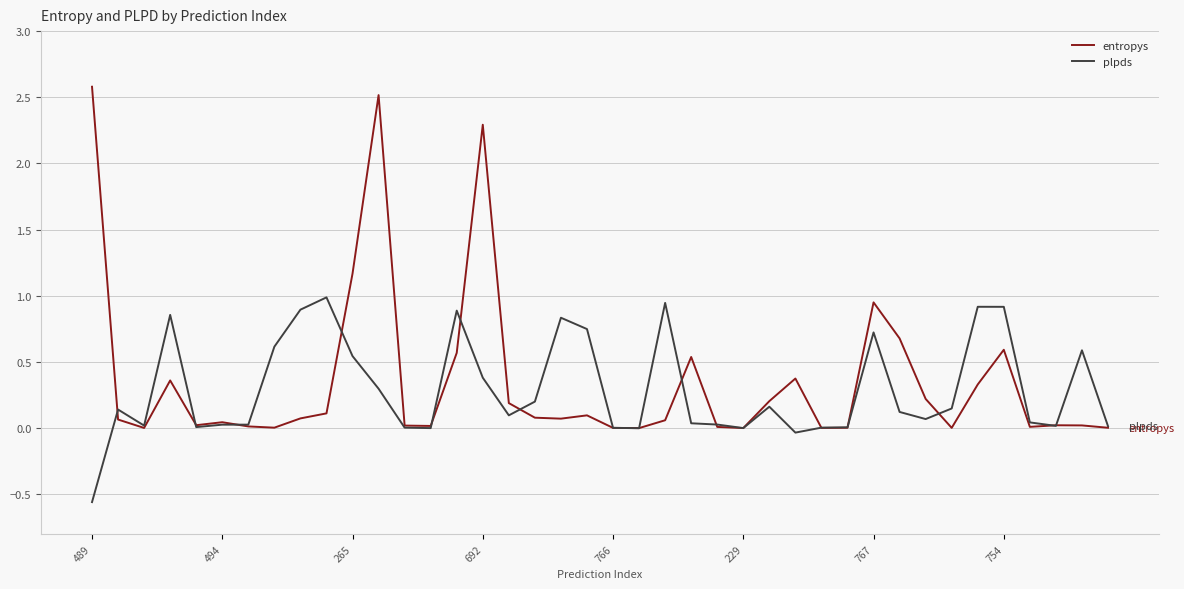

What is the greatest value displayed?

2.6